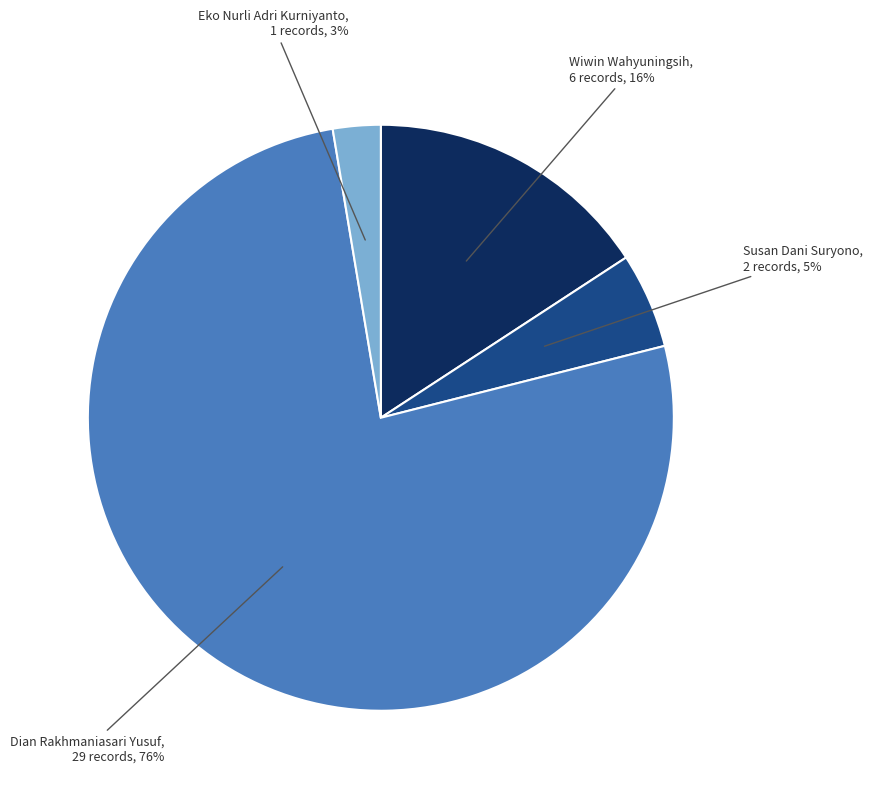

To the nearest percent, what is the difference between the Dian Rakhmaniasari Yusuf and Susan Dani Suryono slice percentages?

71%